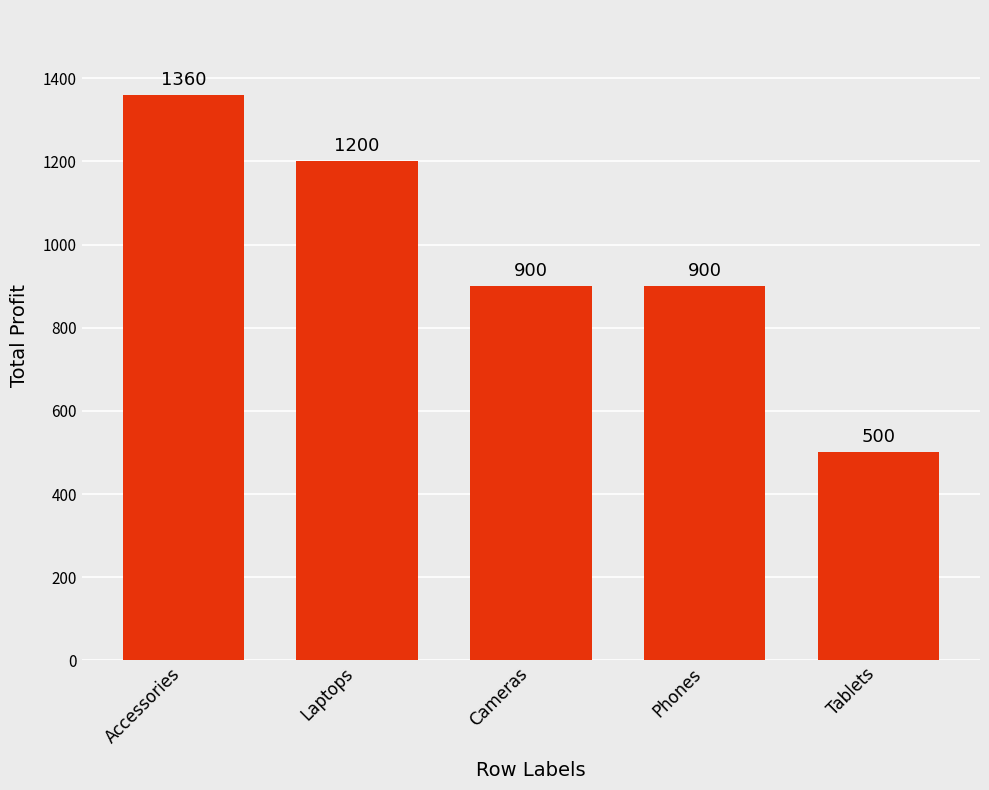

Is it true that the value at Laptops is 1200?

True